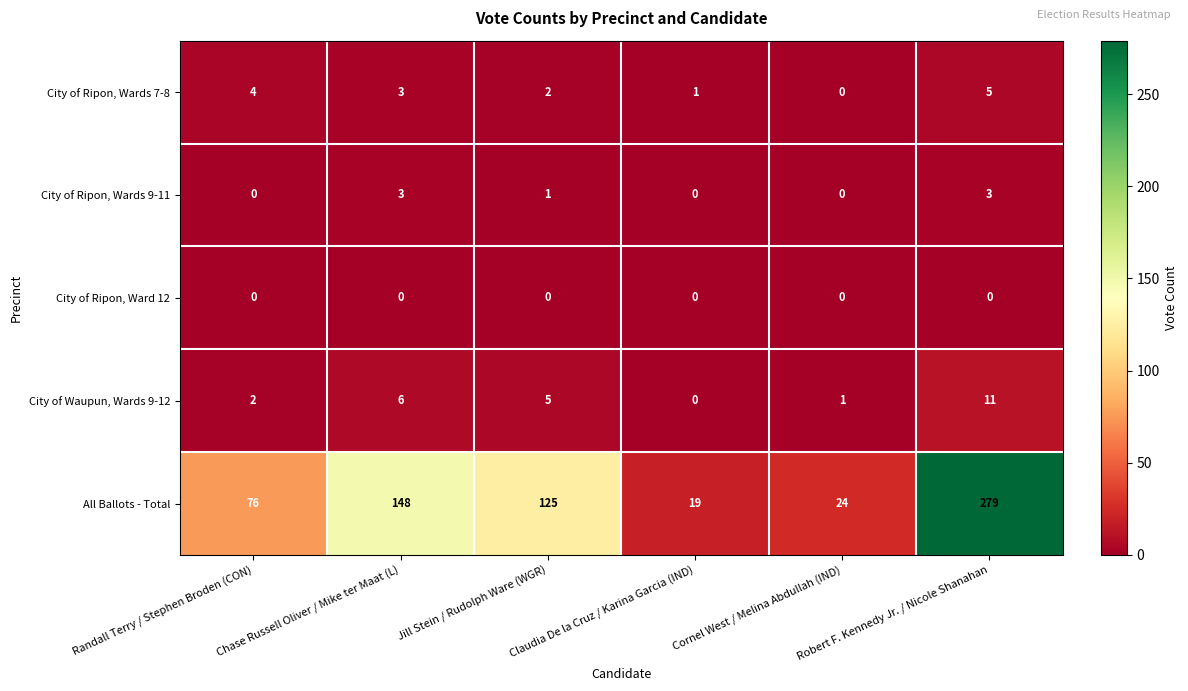

List the series in order of their peak value, highest first.

All Ballots - Total, City of Waupun, Wards 9-12, City of Ripon, Wards 7-8, City of Ripon, Wards 9-11, City of Ripon, Ward 12